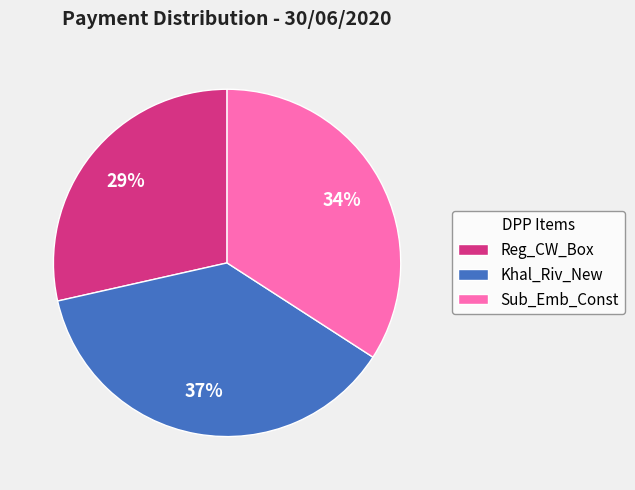

How many slices are in this pie chart?

3